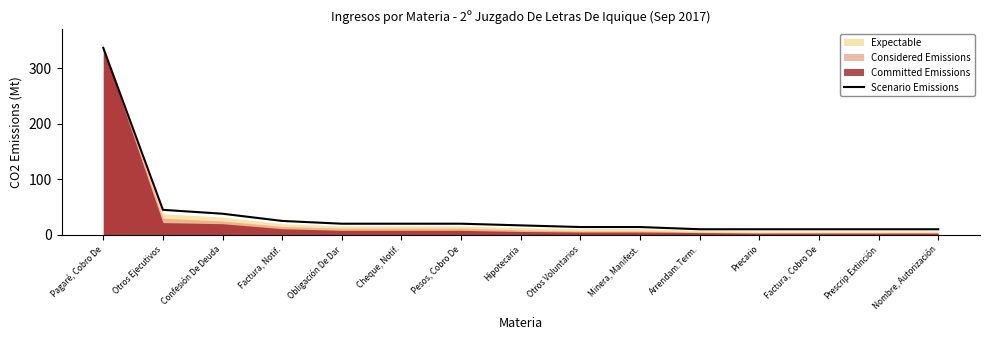

What position from the left is Confesión De Deuda?

3